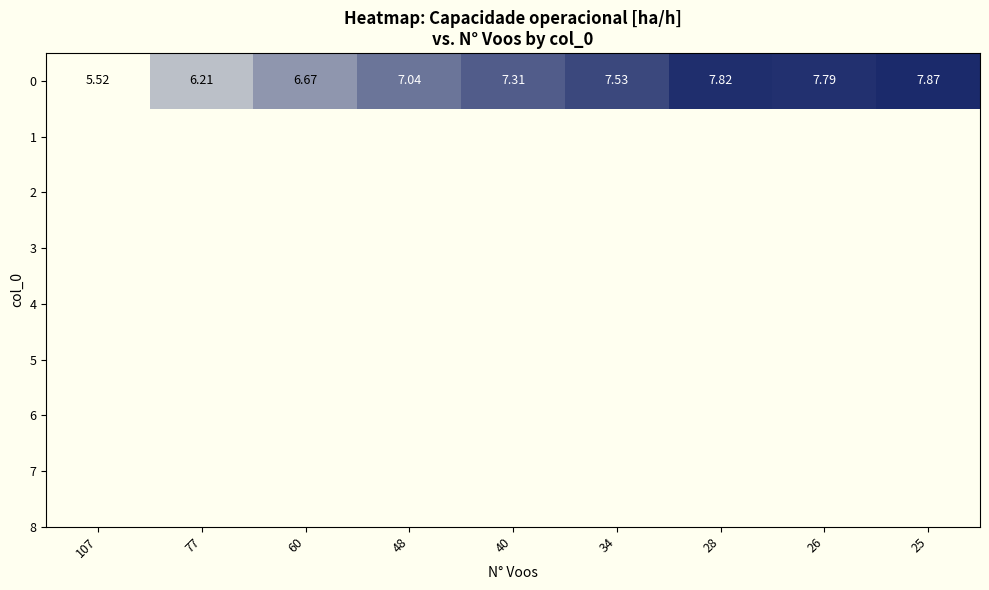

What is the greatest value displayed?

7.9